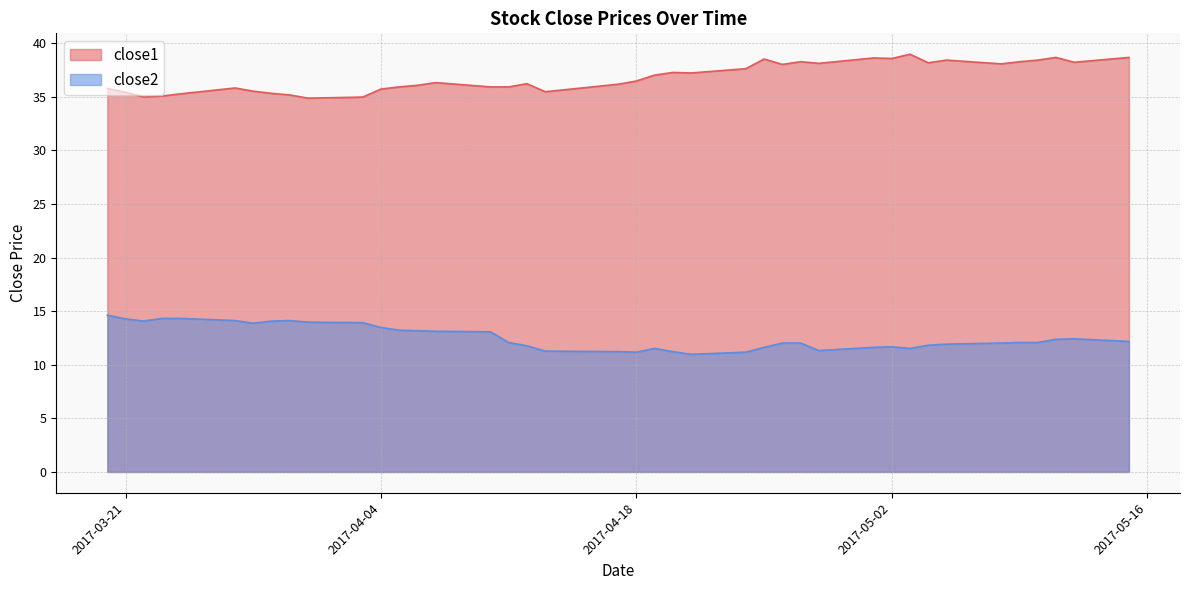

In close1, how many points are higher than both neighbors (excluding endpoints)?

10